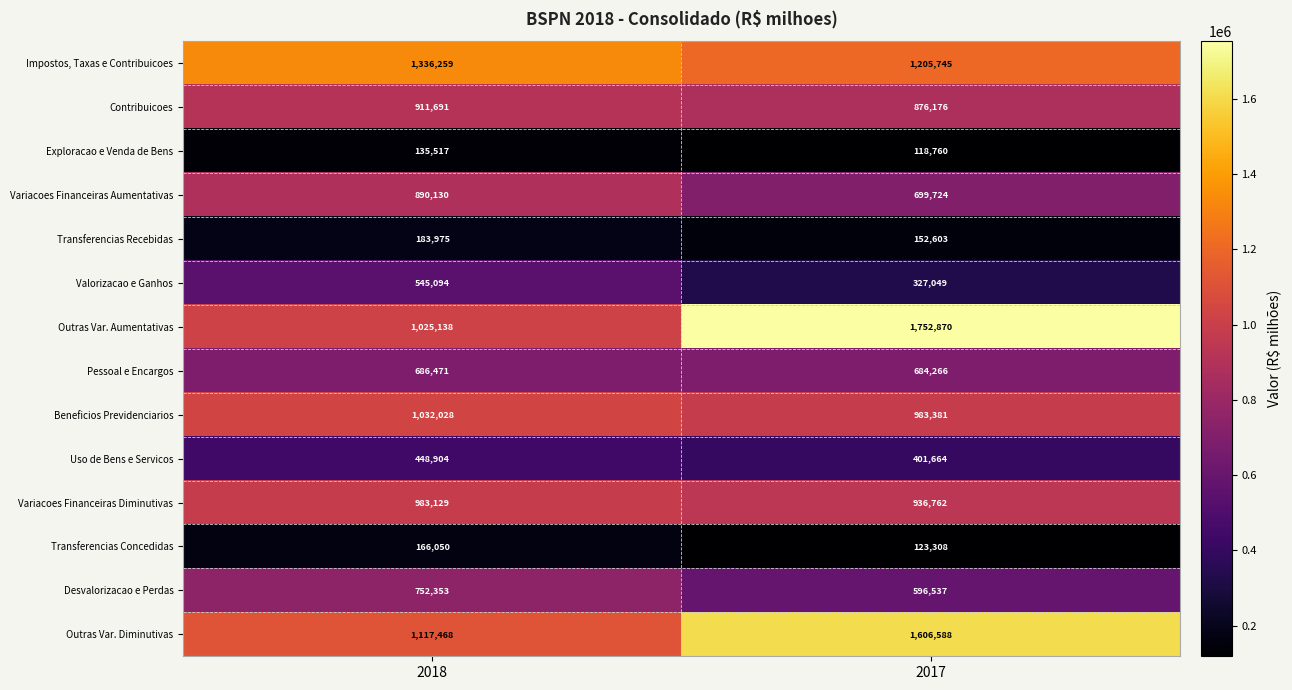

Where is Beneficios Previdenciarios nearest to the value 1007704?

2017